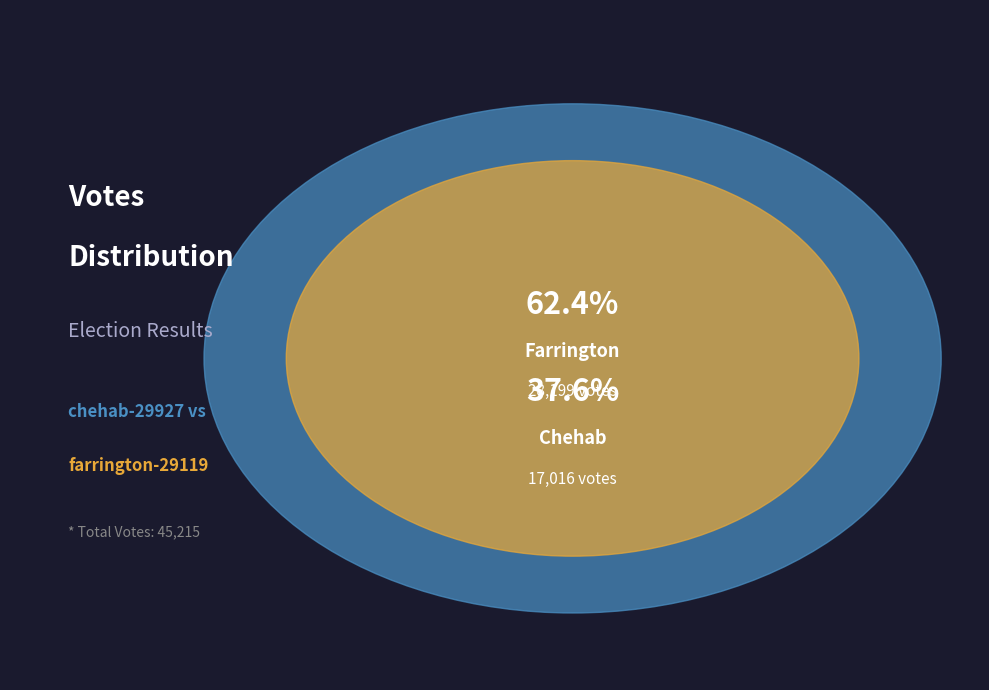

What is the change in value from chehab-29927 to farrington-29119?

+11183